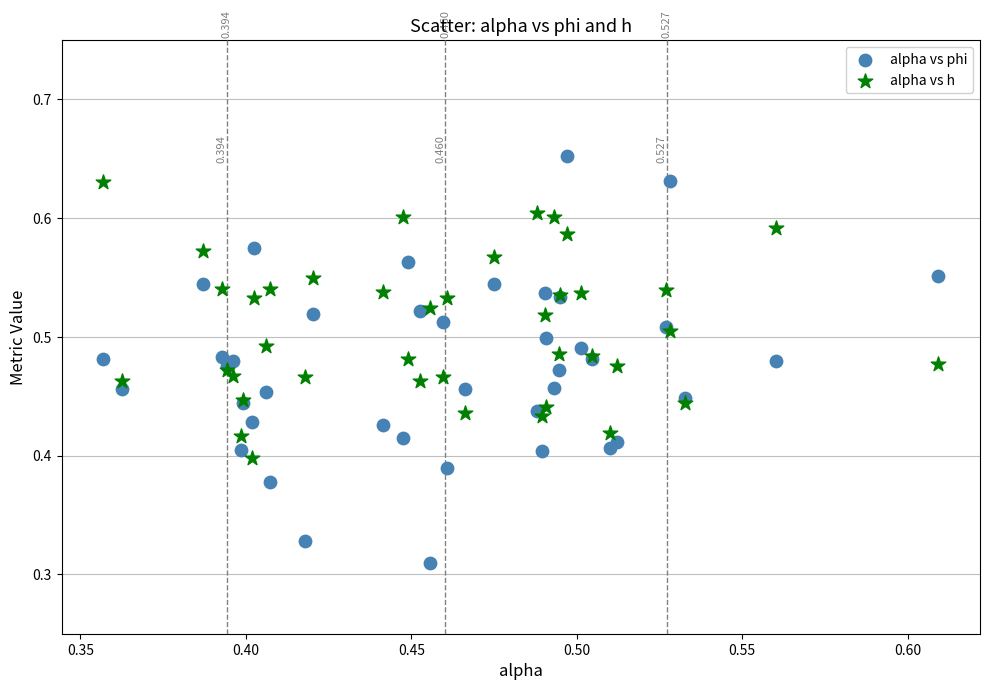

Which series contains the lowest Y value?

alpha vs phi